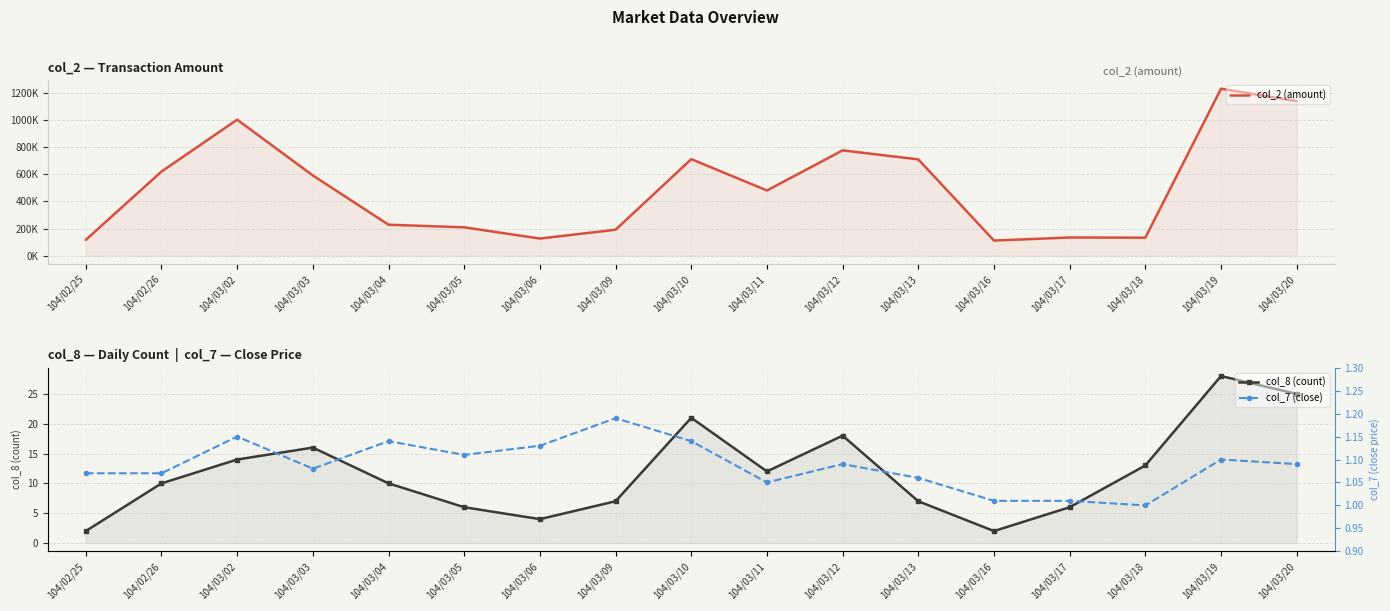

True or false: col_7 (close) and col_2 (amount) cross at least once.

False